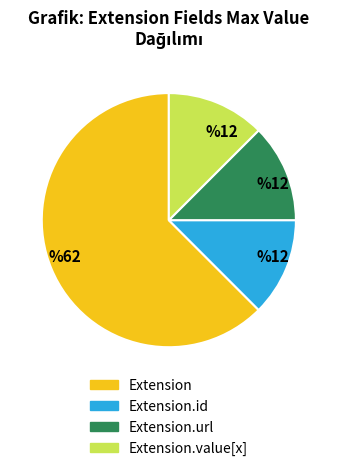

Which category has the biggest portion of the pie?

Extension